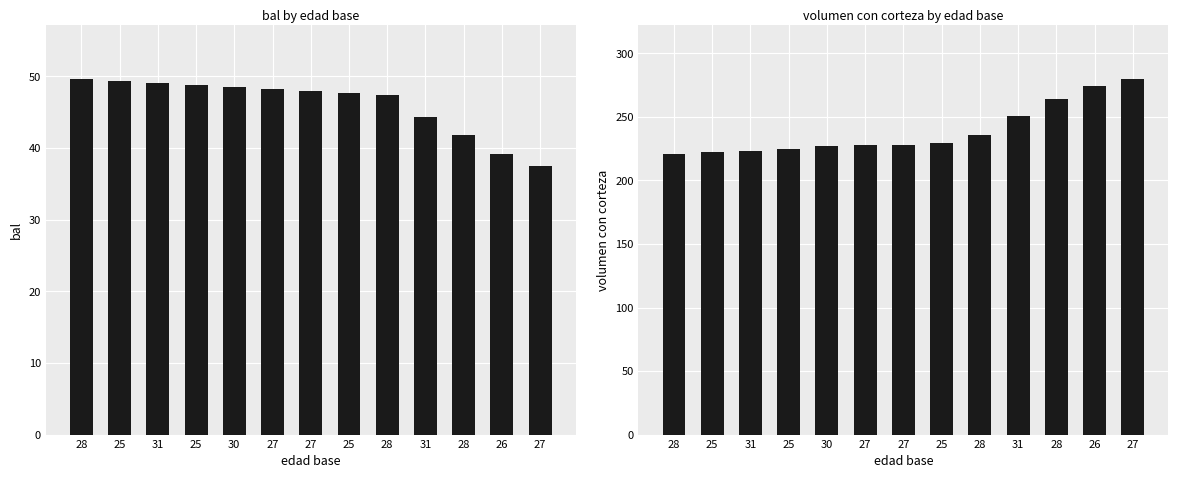

What is the sum of the volumen con corteza values at 25 and 27?

457.2